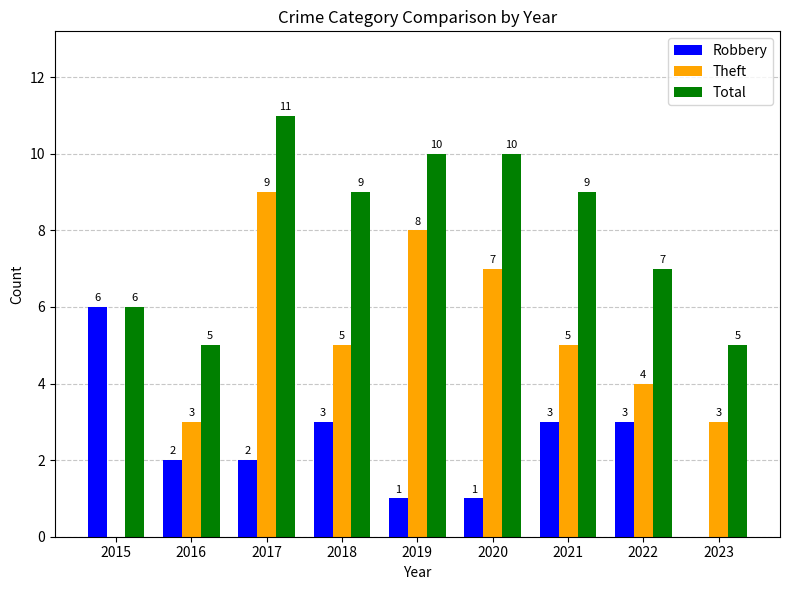

The Total series shows 14 at 2019. True or false?

False